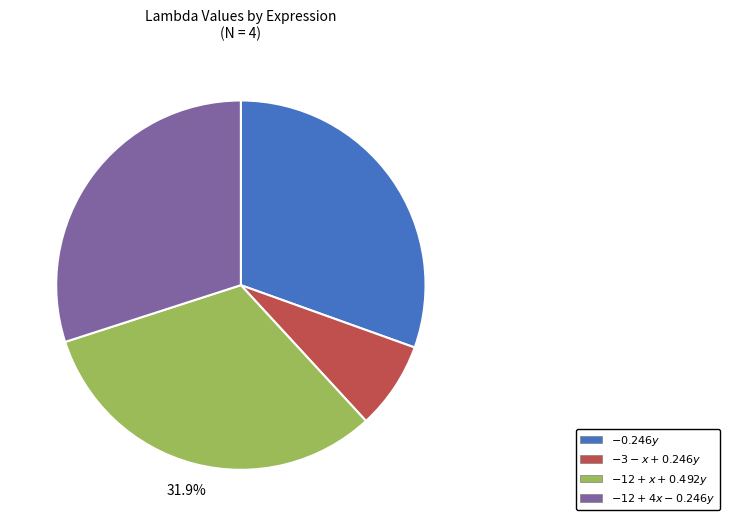

Is there a majority slice in this chart?

No